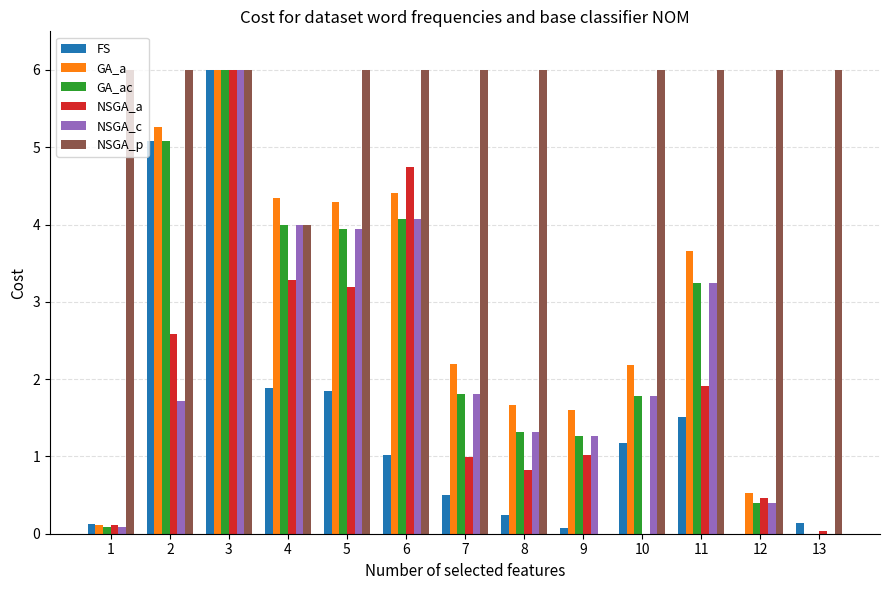

The value of NSGA_p at 3 is 6.0. True or false?

True